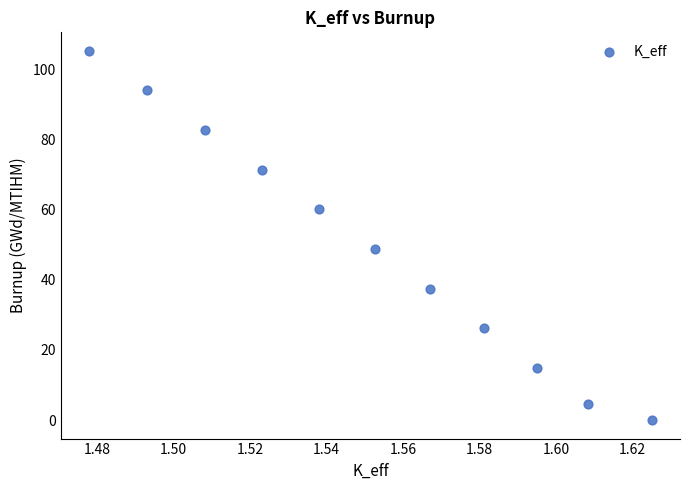

What Y value in the scatter plot is closest to 52?

48.8